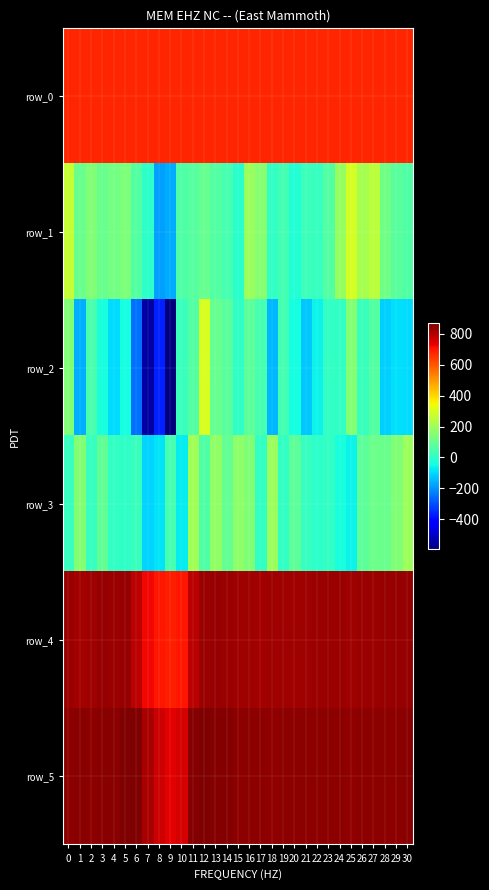

What is the difference between the maximum and minimum values in the row_3 series?

309.0